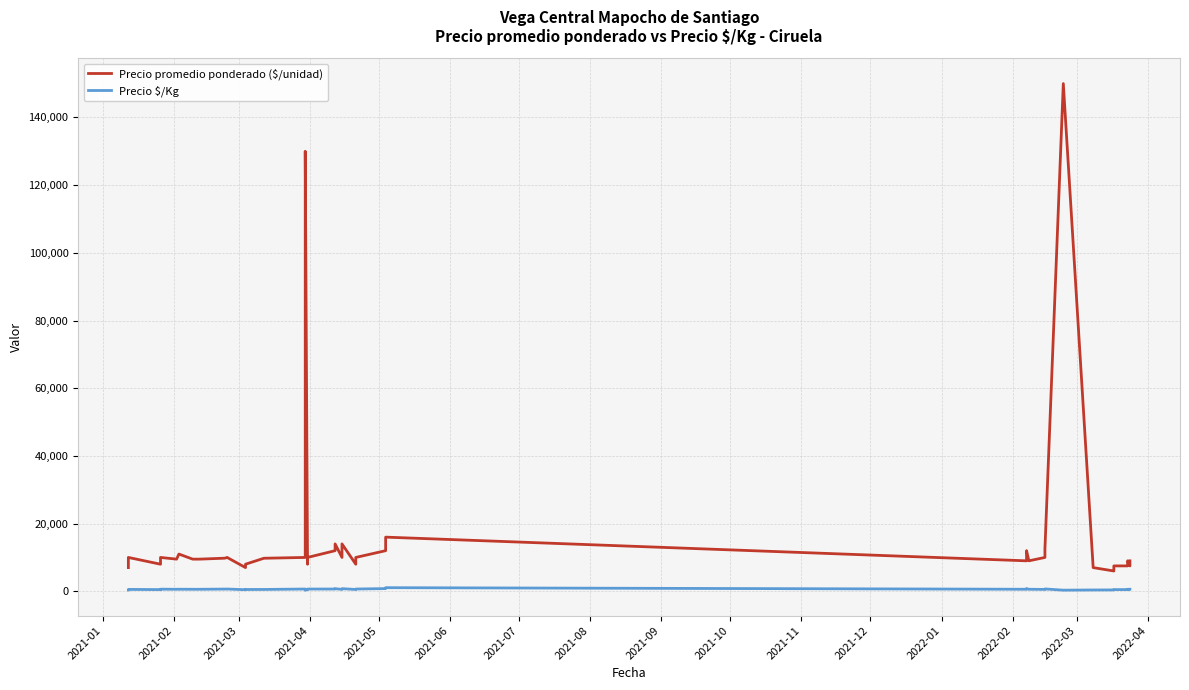

At 2021-08, list the series in order from largest to smallest.

Precio promedio ponderado ($/unidad), Precio $/Kg